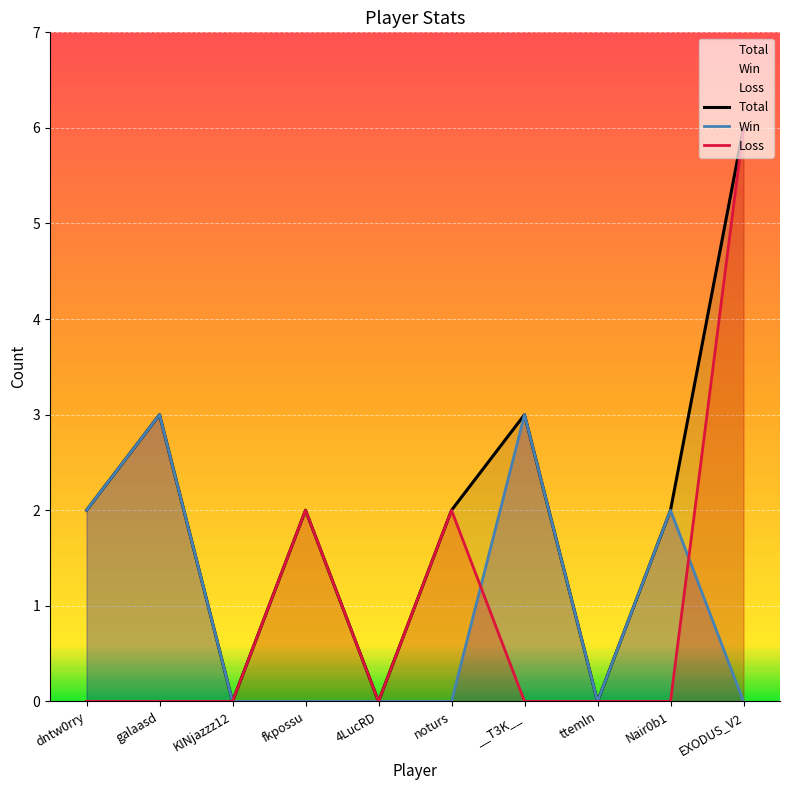

Is it true that Win equals 4 at dntw0rry?

False